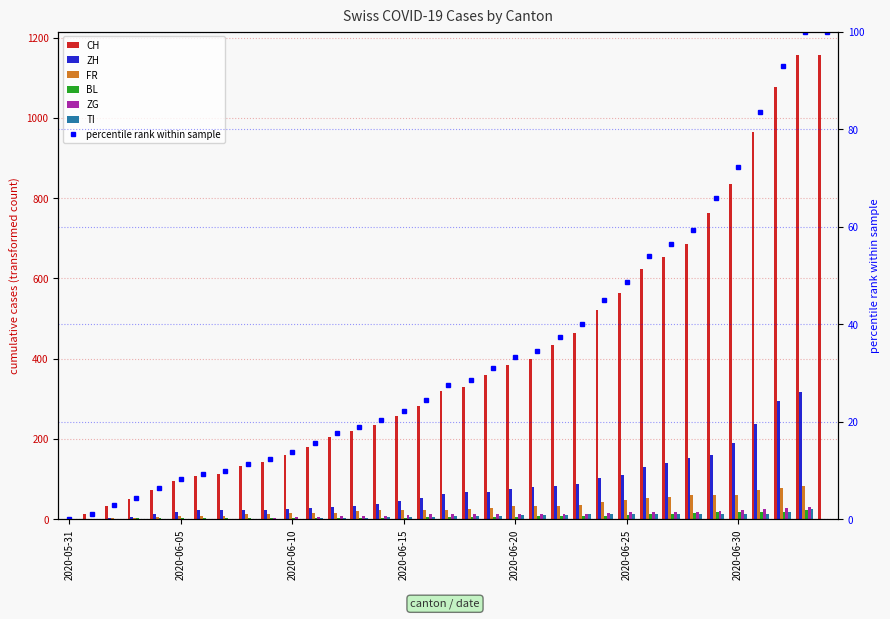

At which category is the sum across all series the highest?

2020-07-03